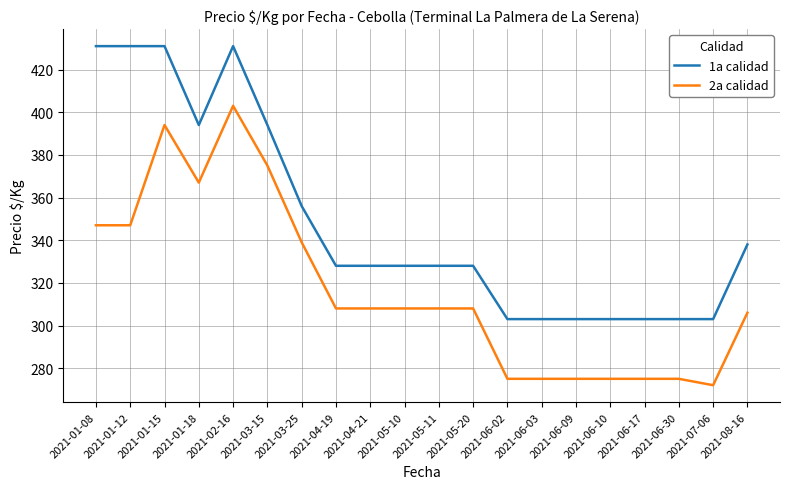

Which series has the widest spread of values?

2a calidad